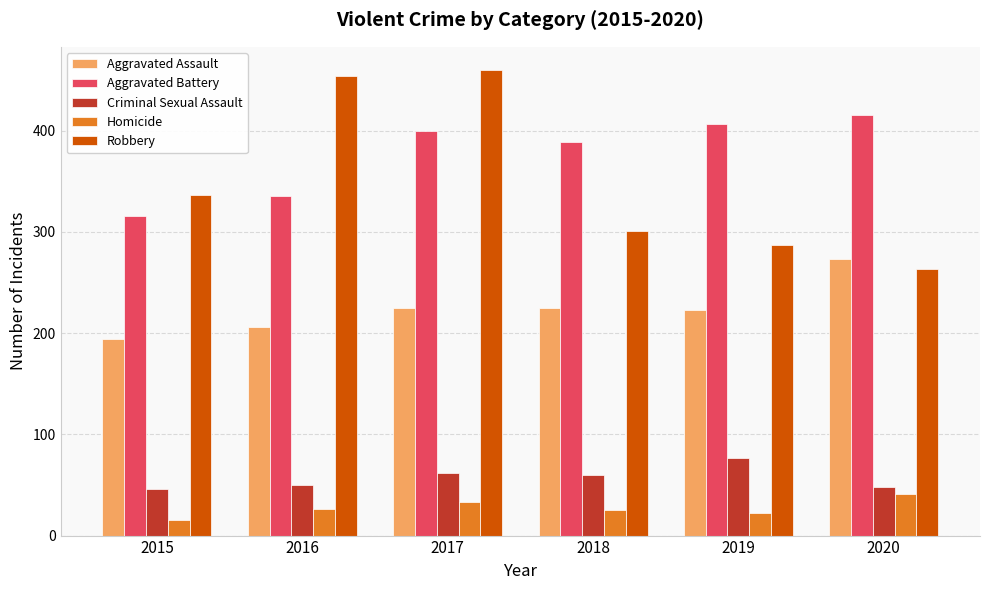

What is the lowest value of the Homicide series?

15